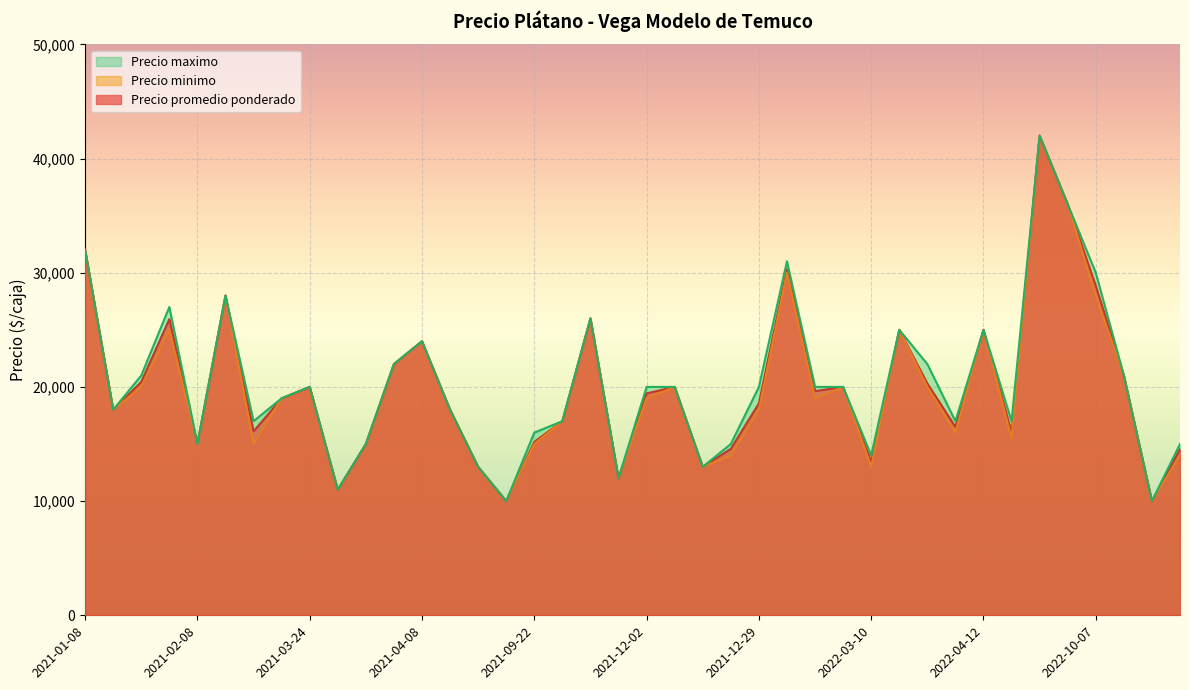

Does the chart display data point markers on the line(s)?

No